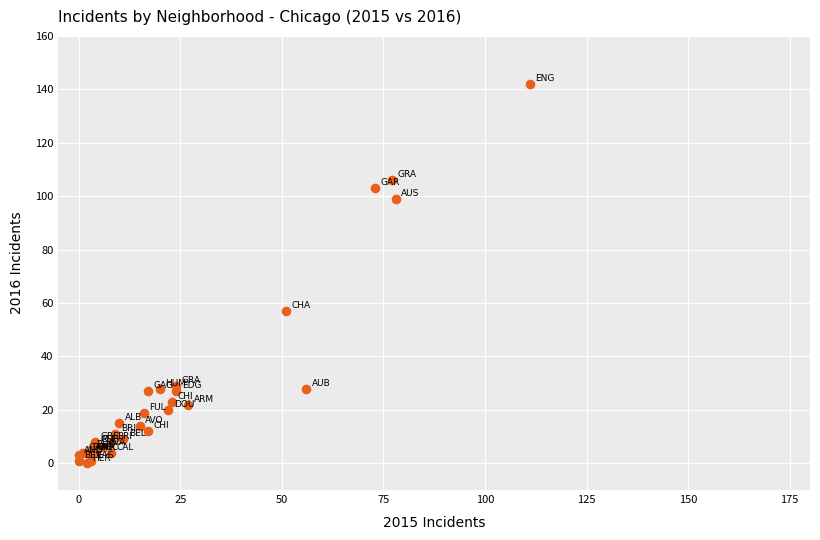

What Y value in the scatter plot is closest to 71?

57